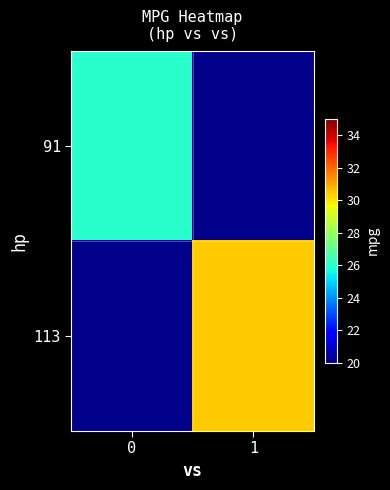

What is the highest value of the 91 series?

26.0